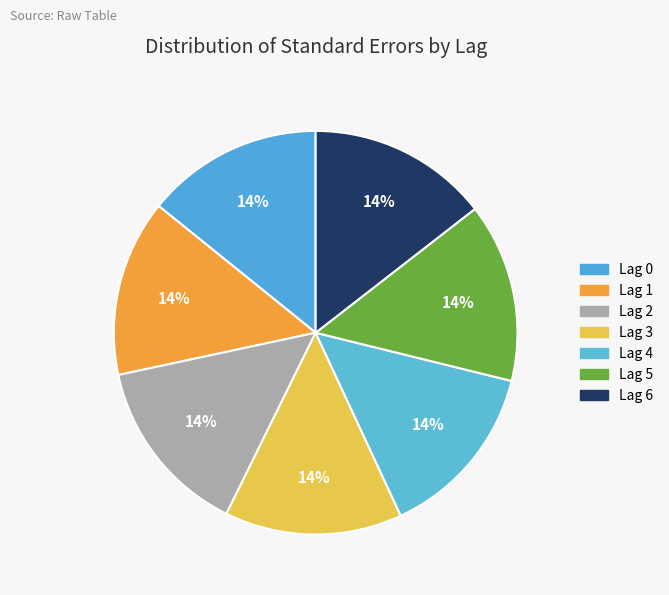

Is there a majority slice in this chart?

No